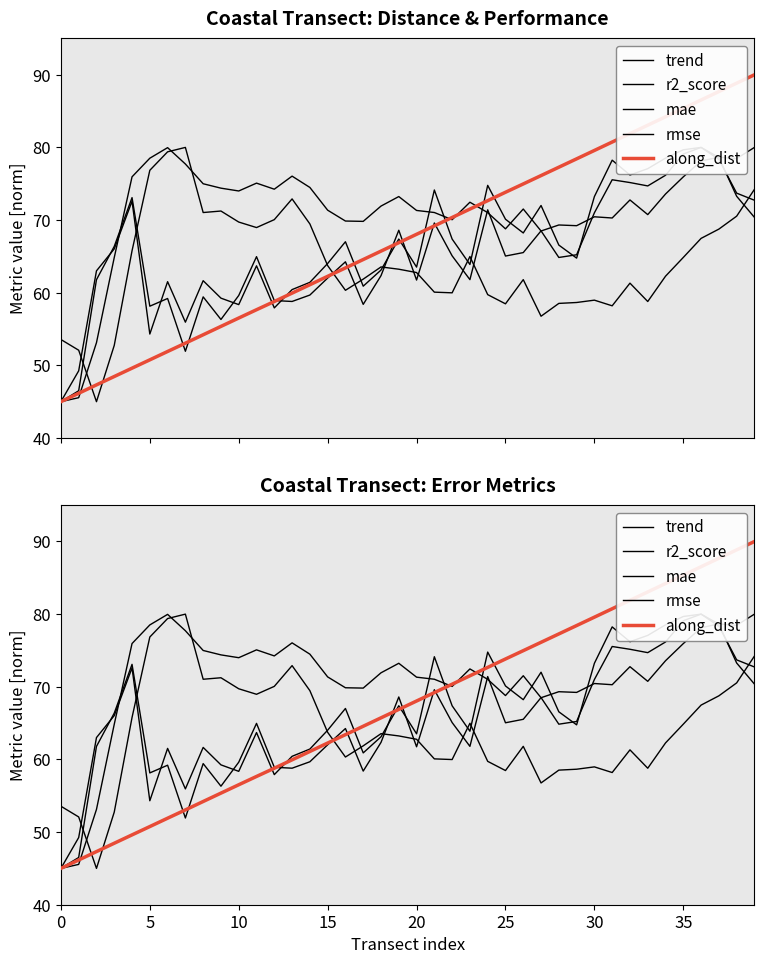

Which series changed the most between 9 and 27?

along_dist